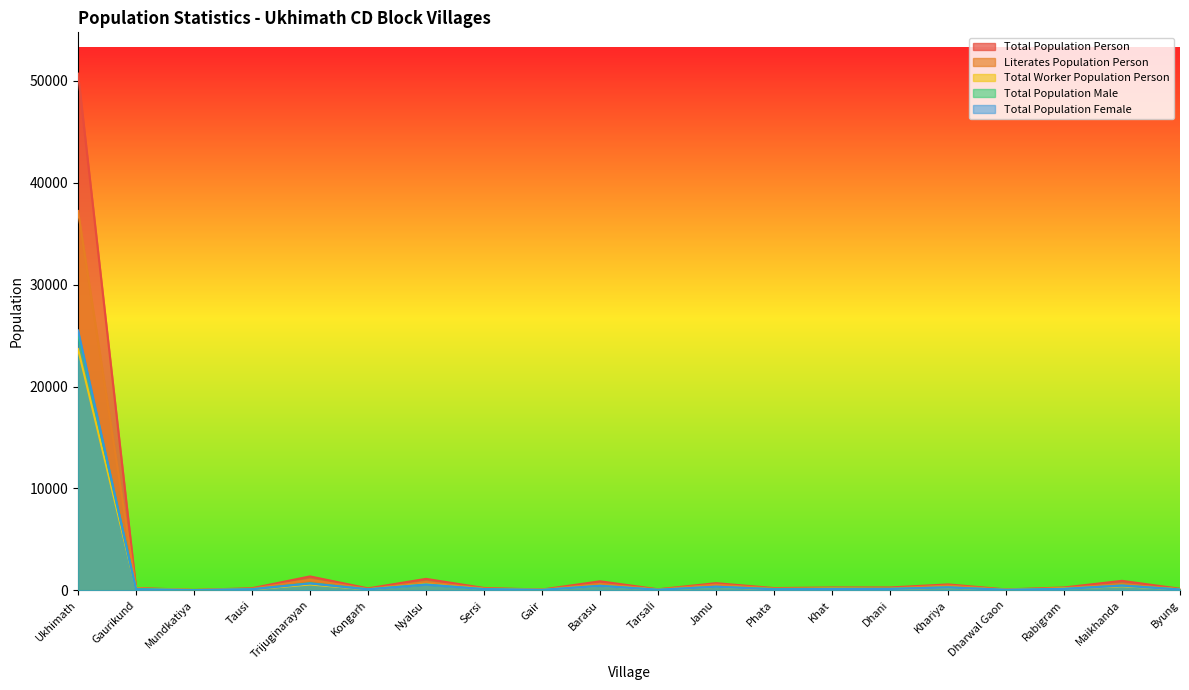

True or false: Total Population Female and Total Population Person cross at least once.

False